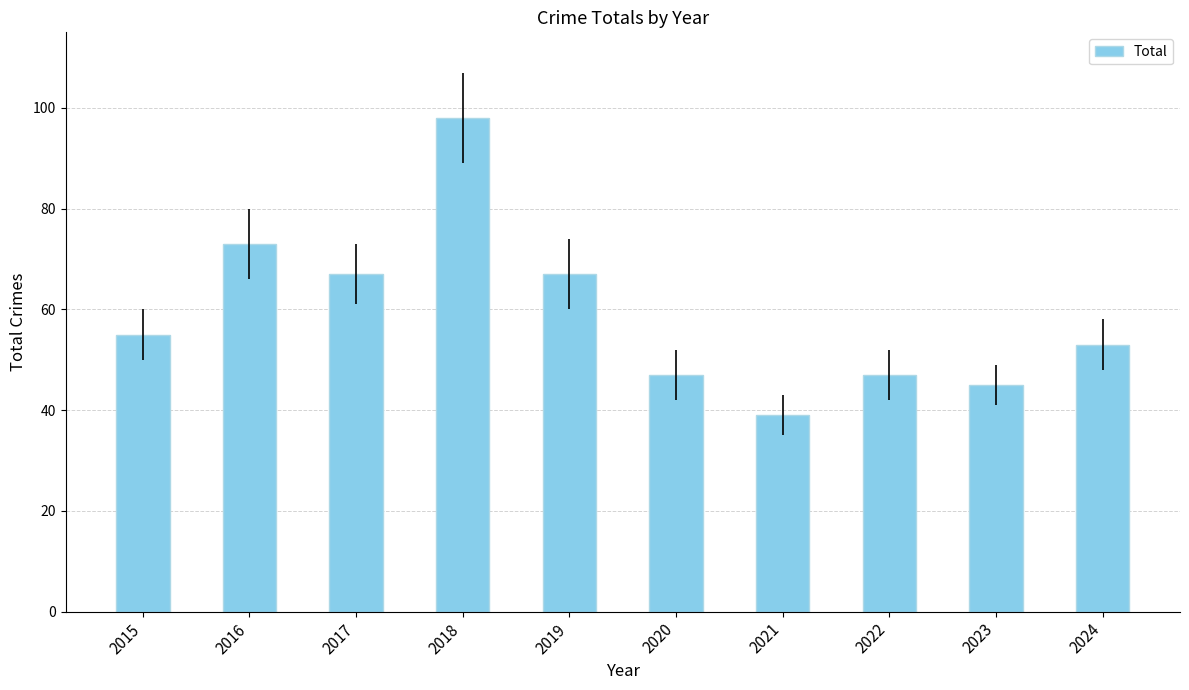

What is the average value?

59